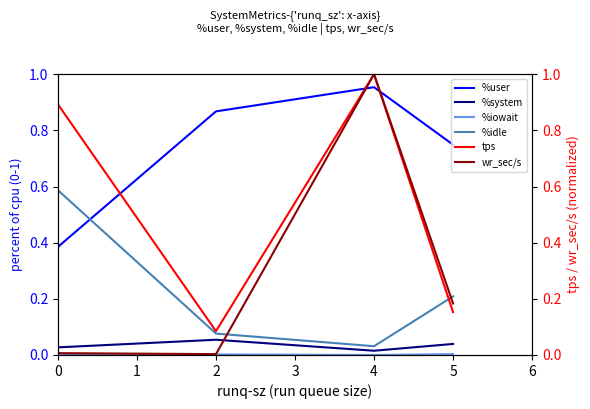

How many intersections are there between %user and %idle?

1